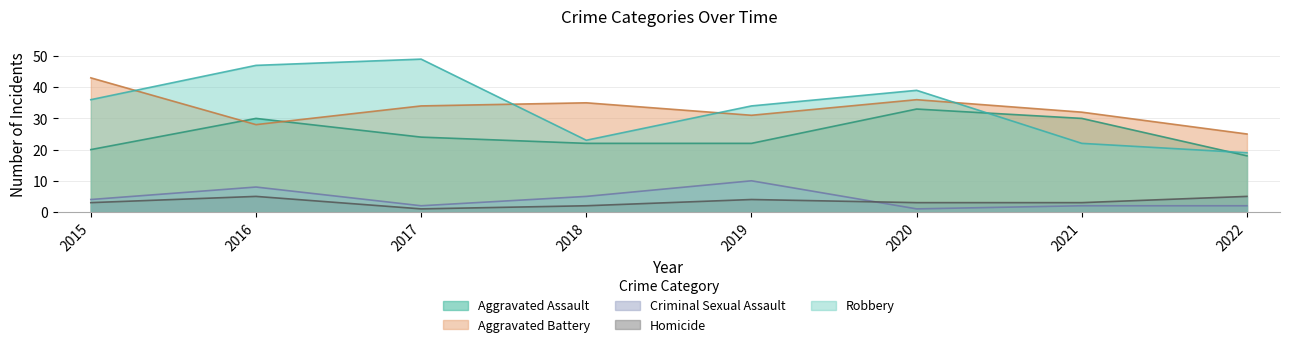

At 2020, list the series in order from largest to smallest.

Robbery, Aggravated Battery, Aggravated Assault, Homicide, Criminal Sexual Assault